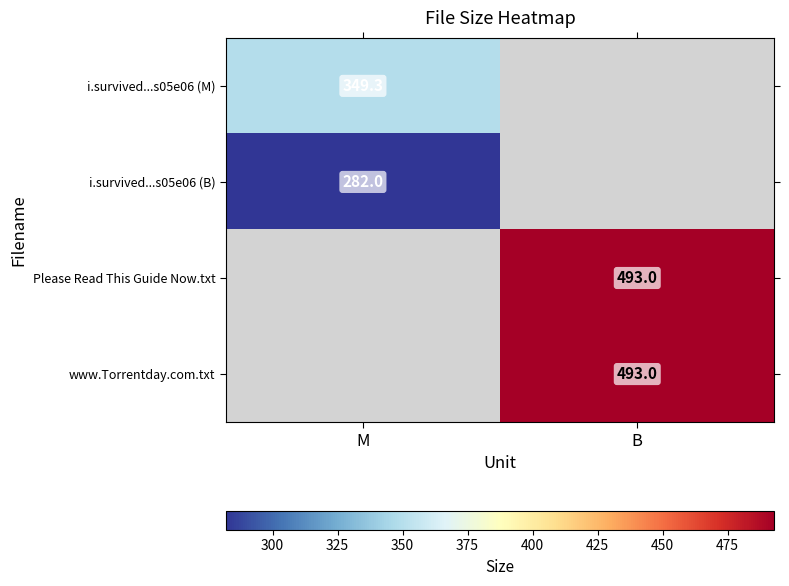

True or false: Please Read This Guide Now.txt has a value of 107.4 at B.

False